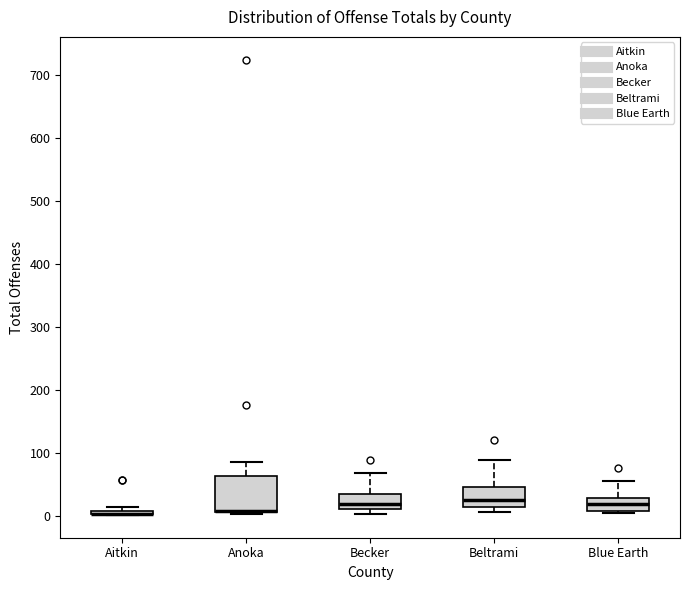

Which box is the tallest, from its lower edge to its upper edge?

Anoka